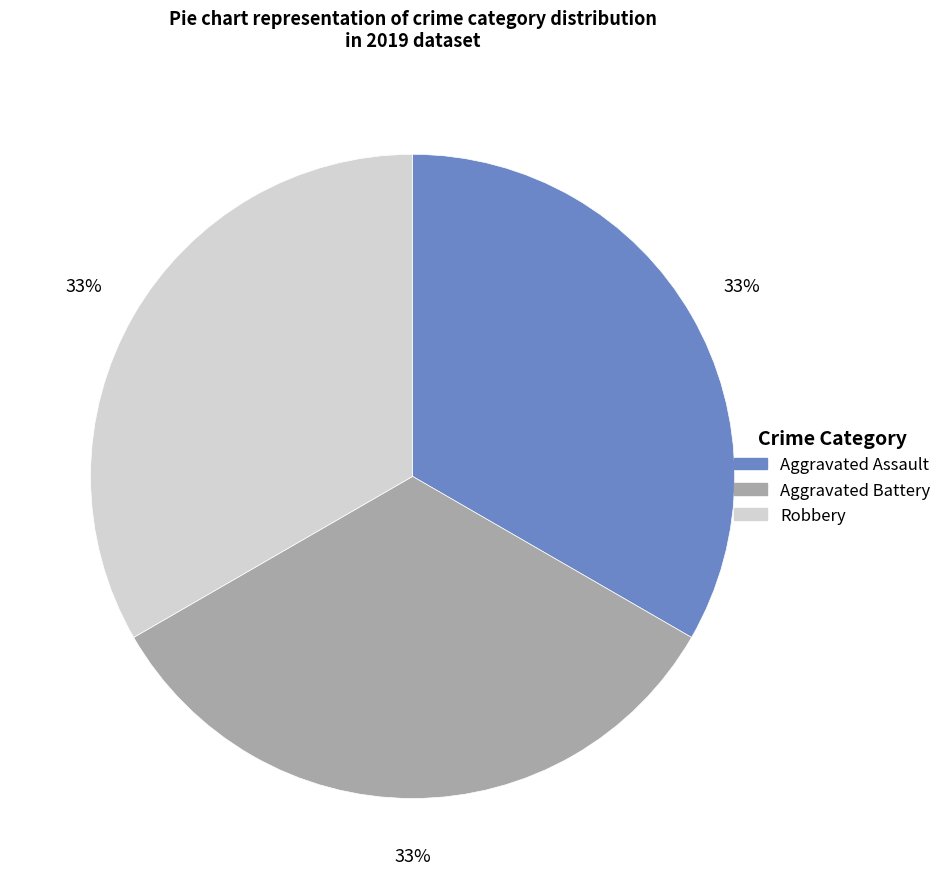

To the nearest percent, what is the average slice percentage?

33%